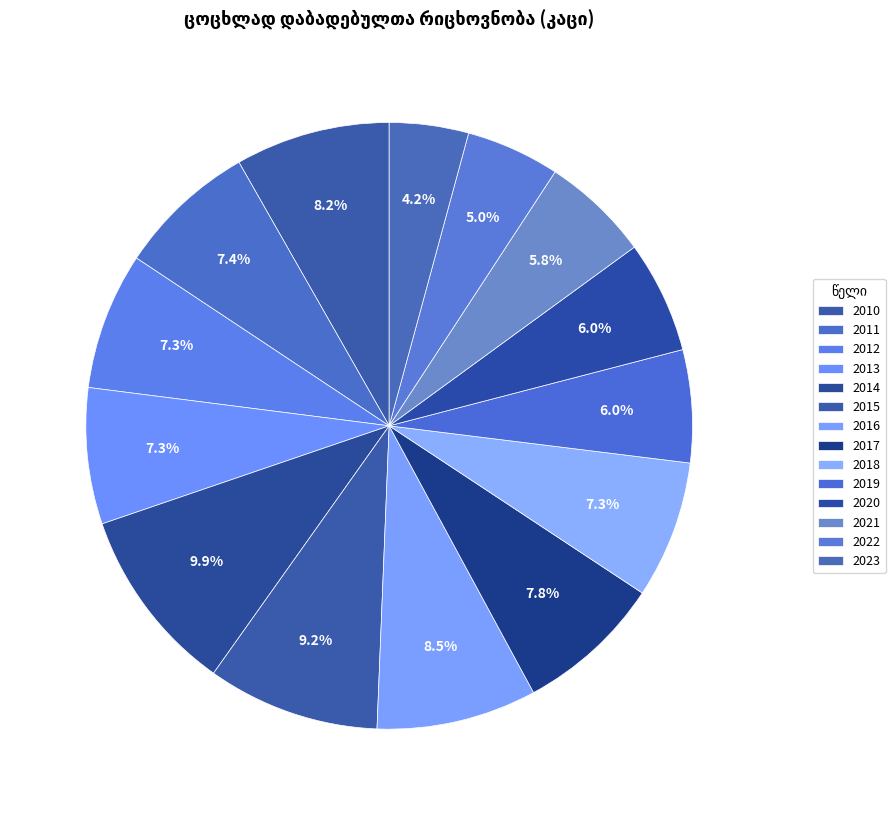

What is the largest slice in the pie chart?

2014